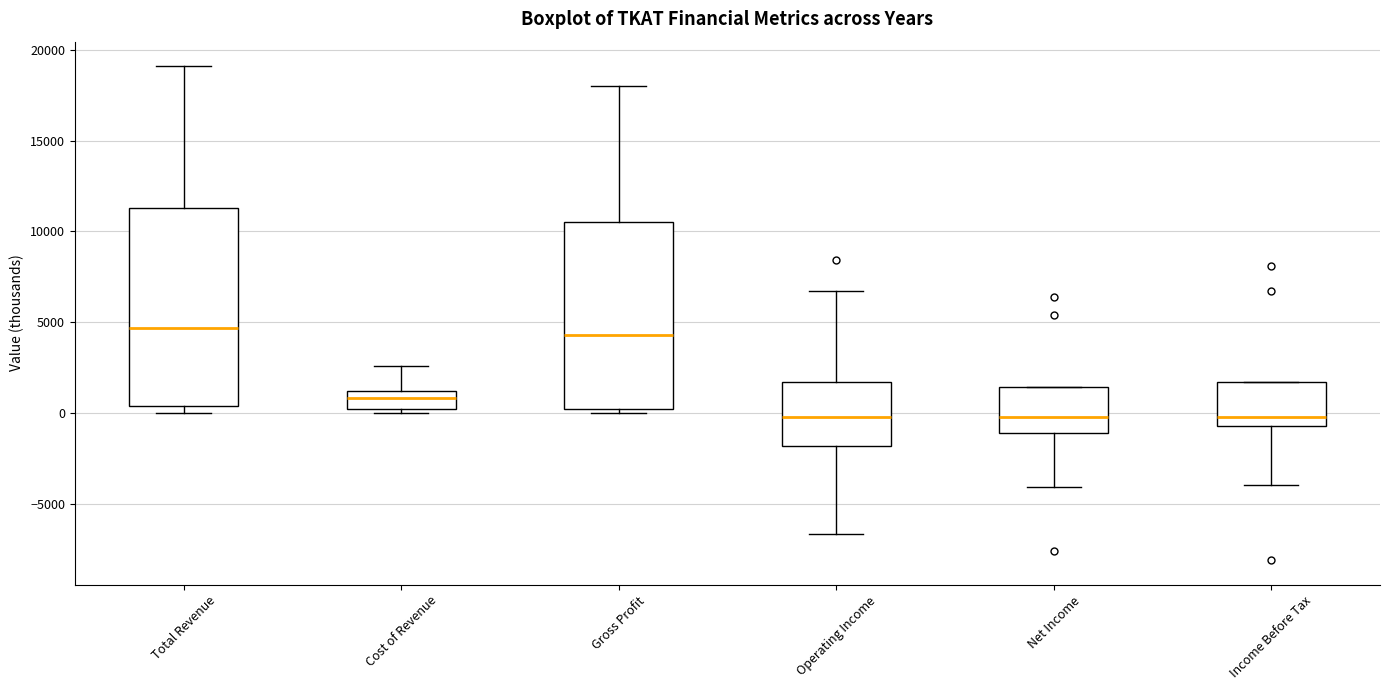

Which box is the tallest, from its lower edge to its upper edge?

Total Revenue